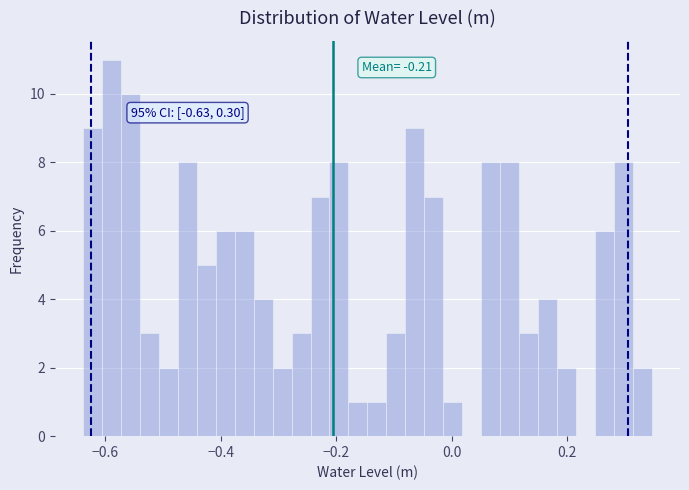

Around what value on the x-axis is the tallest bar? Give the approximate position of its centre, as read against the axis.

-0.58